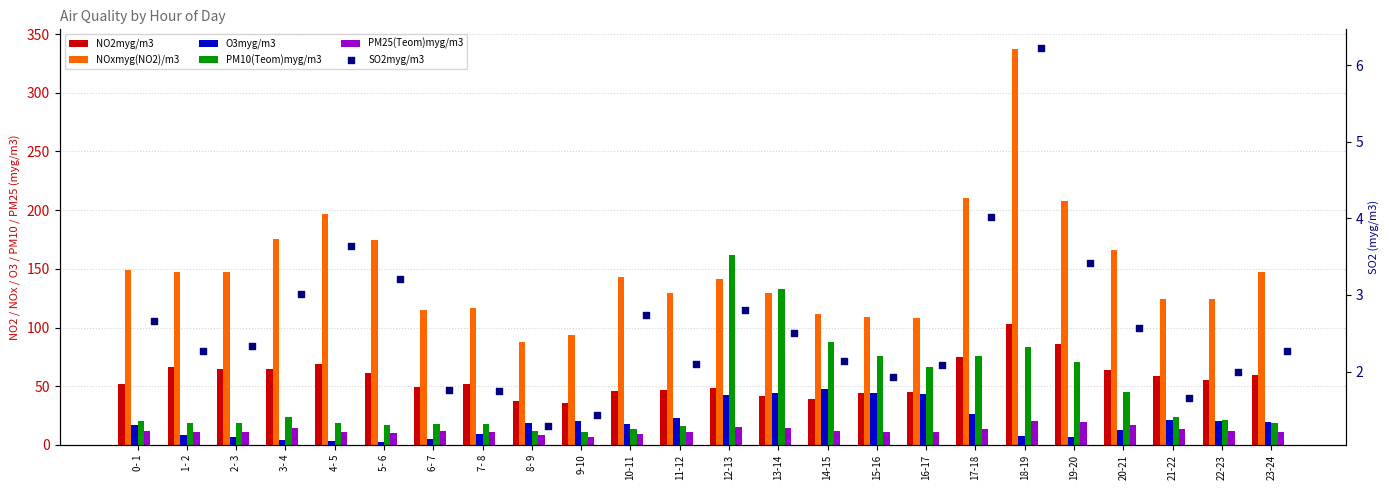

Which series has the largest total across all categories?

NOxmyg(NO2)/m3